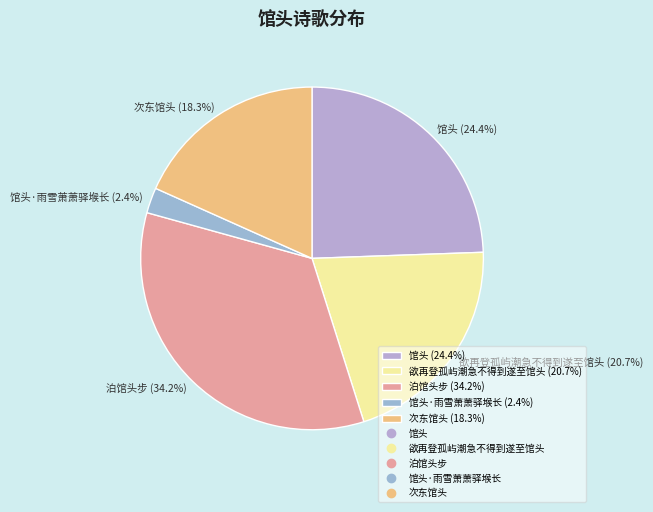

What is the largest slice in the pie chart?

泊馆头步 (34.2%)